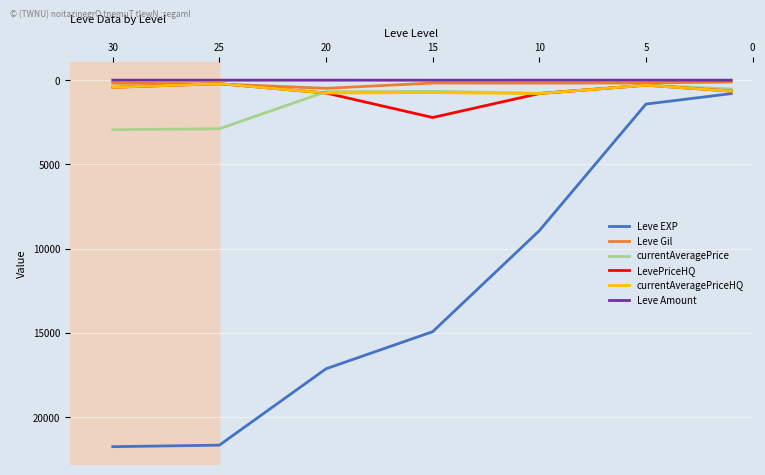

How many data points in Leve Gil are less than 175?

3